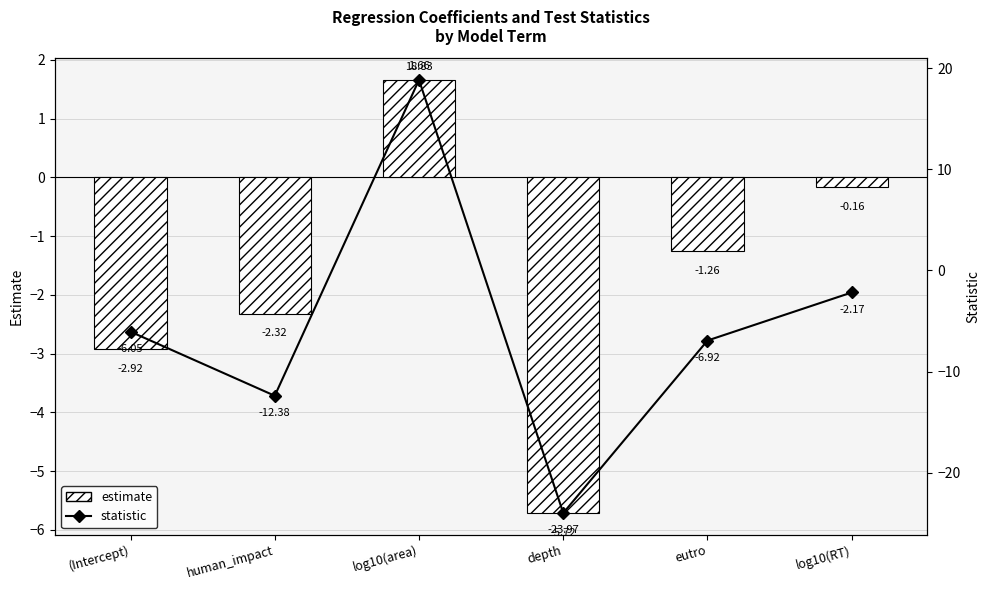

What is the spread (max minus min) of values at eutro?

5.7